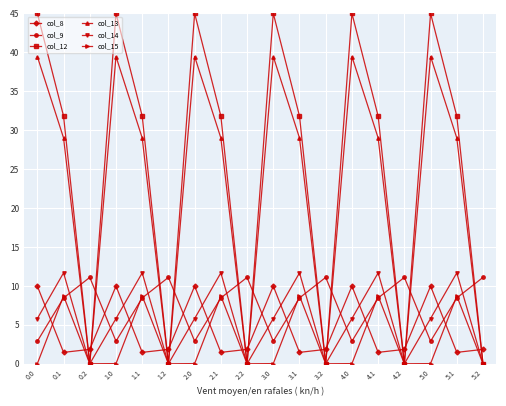

Which series changed the most between 0.2 and 4.1?

col_12